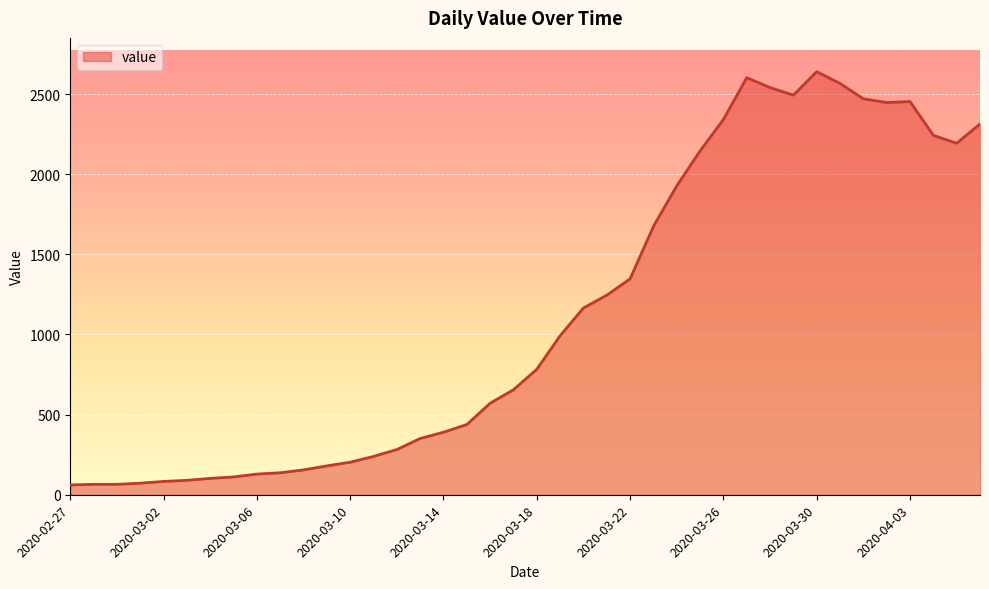

How many lines are shown in the chart?

1